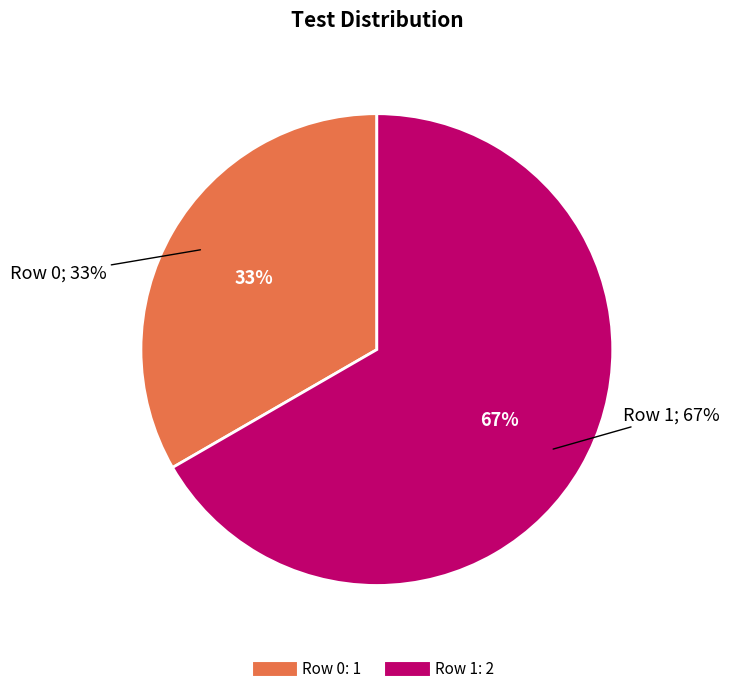

Which has a higher value, Row 1 or Row 0?

Row 1